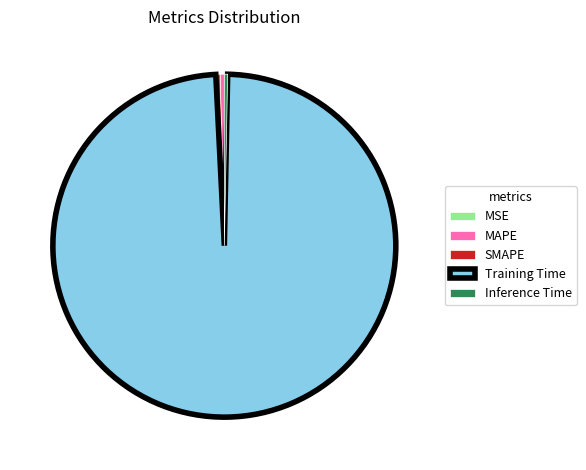

Which has a higher value, Training Time or SMAPE?

Training Time